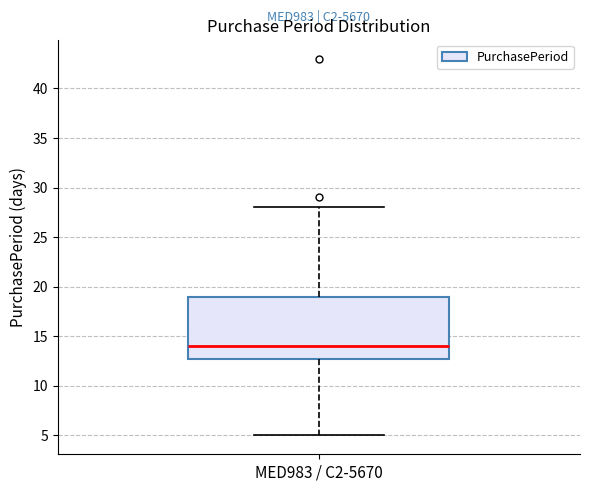

Where is the lower edge of the box for MED983 / C2-5670 on the y-axis? The values are not printed on the chart, so give them approximately, as read against the axis.

13